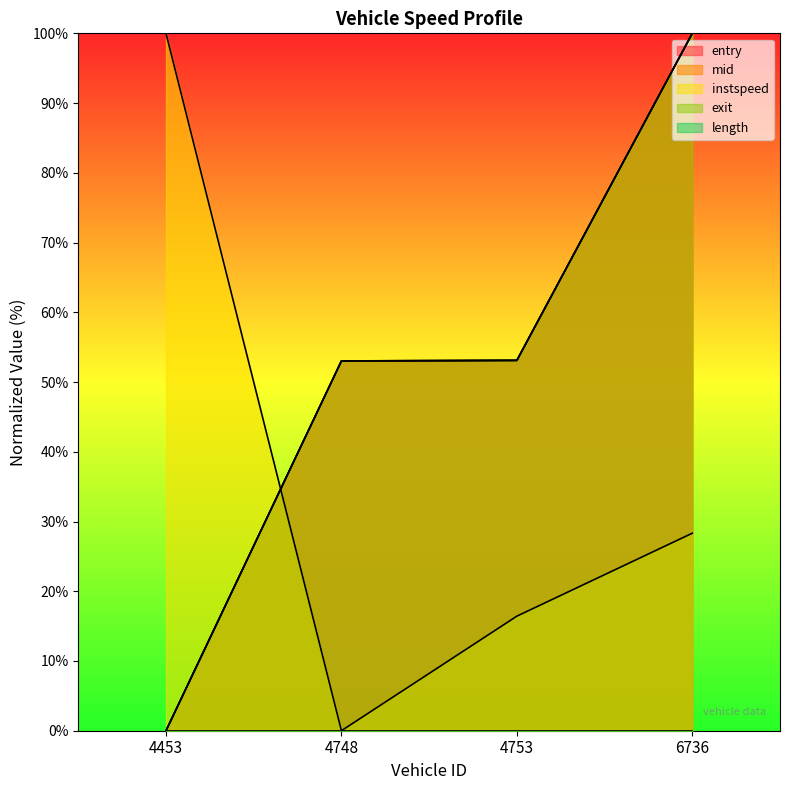

Which series changed the most between 4453 and 4748?

instspeed